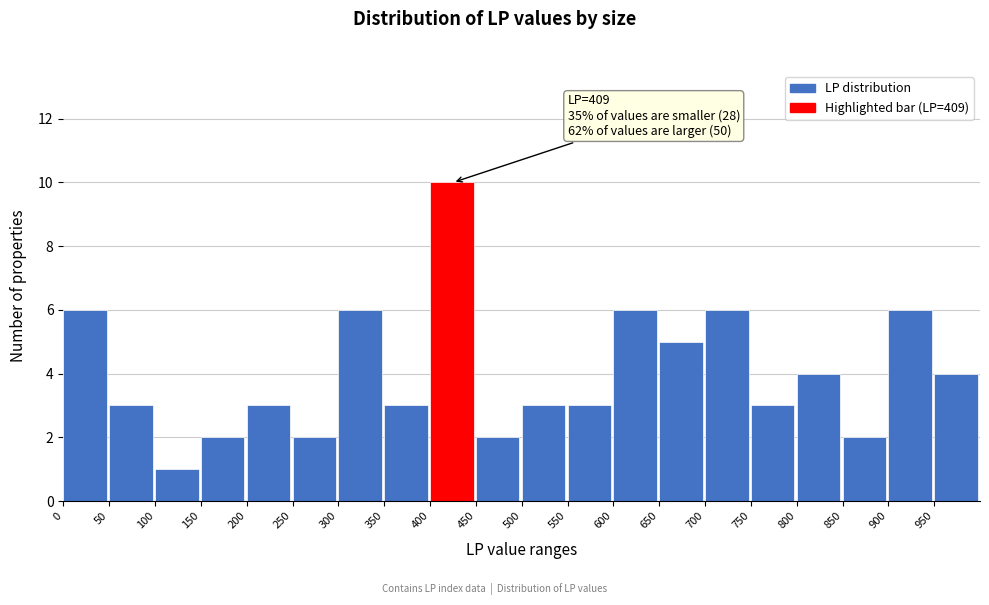

Over which range of the x-axis is the bar tallest?

400 to 450